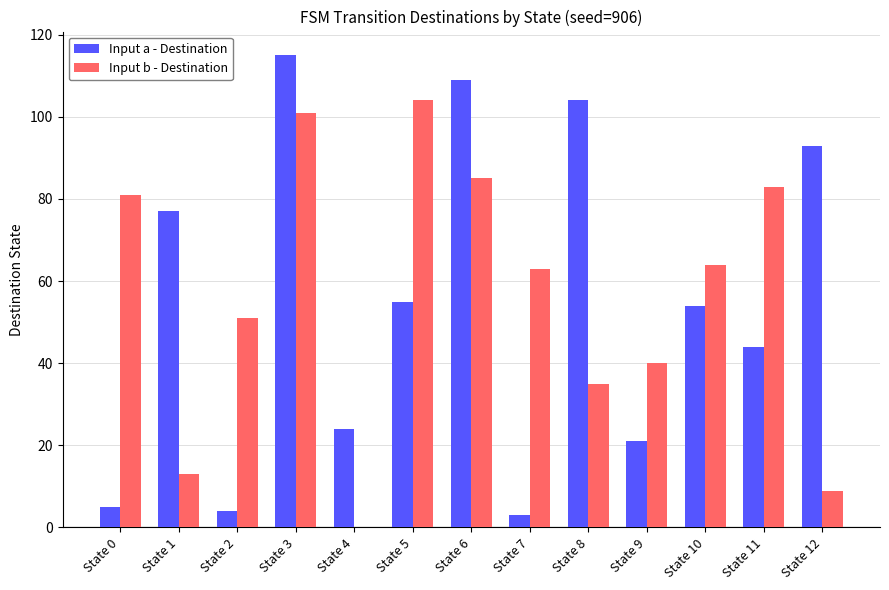

Which category has the highest value in the Input b - Destination series?

State 5